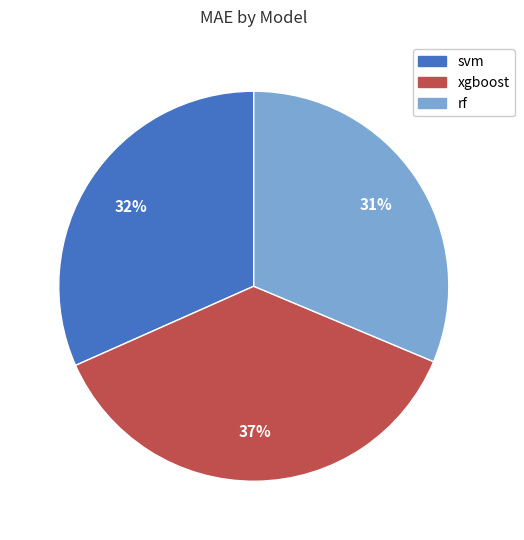

Is rf the majority of the pie?

No